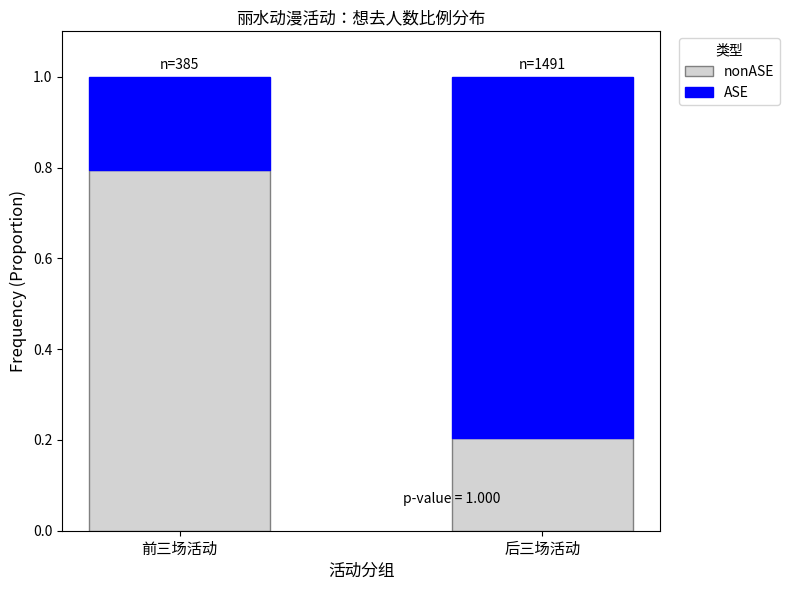

What is the total value across all series at 后三场活动?

1.0